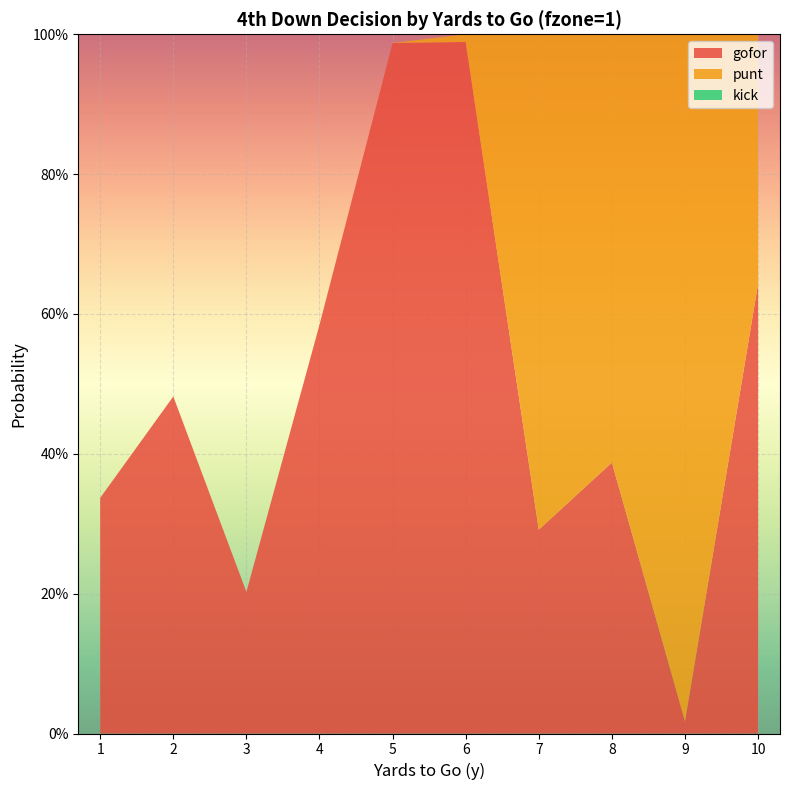

Reading left to right, transcribe all the data shown in this chart.

gofor: 1=0.3	2=0.5	3=0.2	4=0.6	5=1.0	6=1.0	7=0.3	8=0.4	9=0.0	10=0.6
punt: 1=0.0	2=0.0	3=0.0	4=0.0	5=0.0	6=0.0	7=0.7	8=0.6	9=1.0	10=0.4
kick: 1=0.0	2=0.0	3=0.0	4=0.0	5=0.0	6=0.0	7=0.0	8=0.0	9=0.0	10=0.0